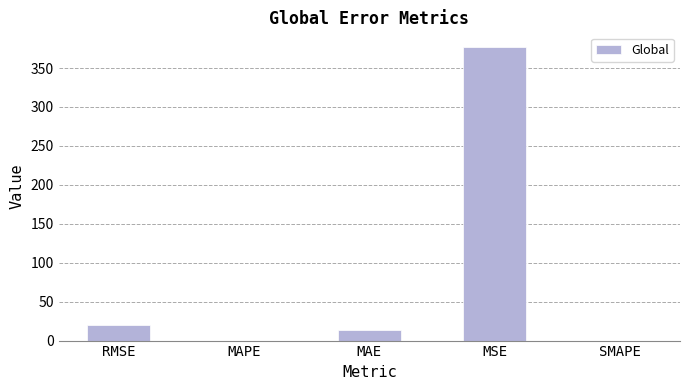

Which label corresponds to the largest value in the chart?

MSE